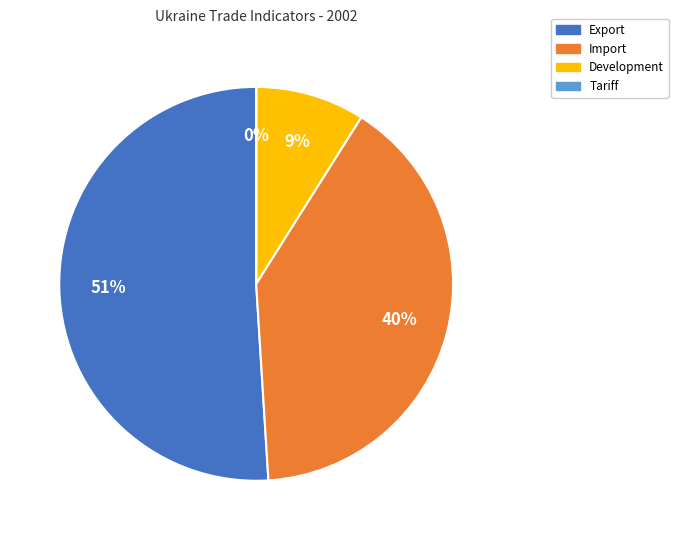

The Import slice represents 31% of the pie. True or false?

False